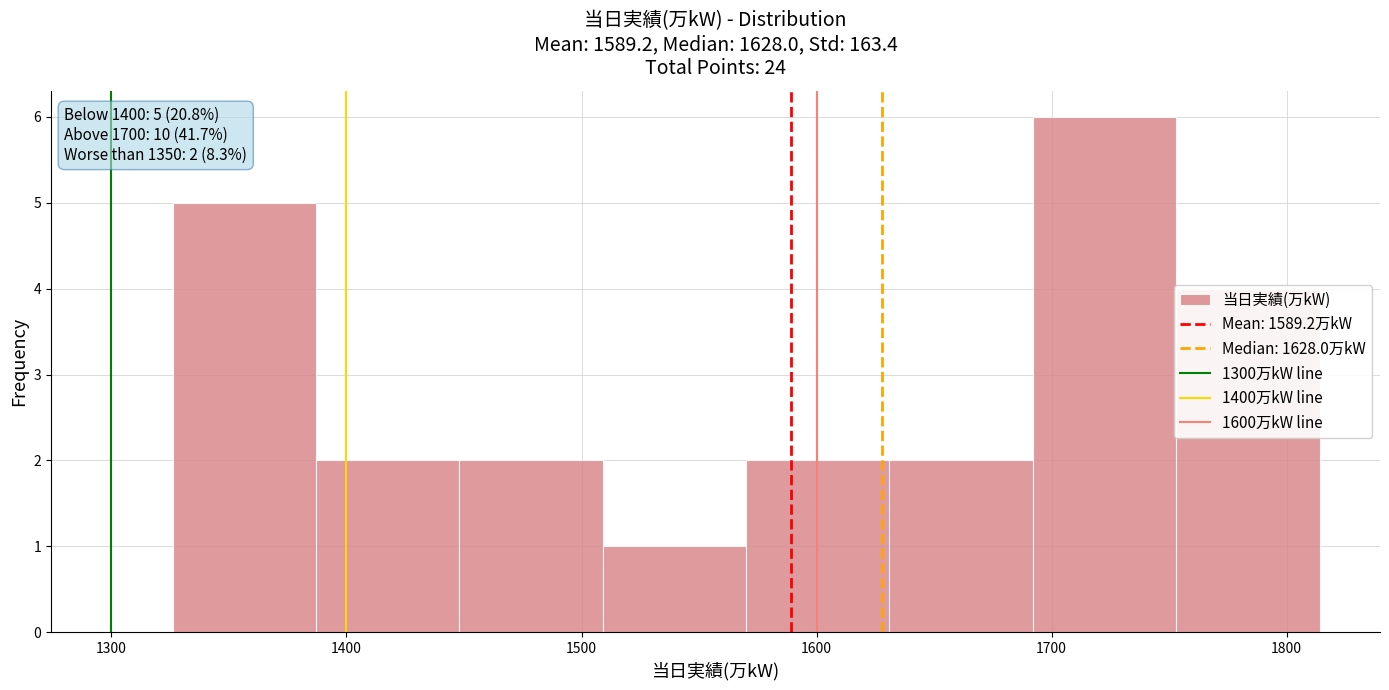

Over which range of the x-axis is the bar tallest?

1692 to 1753